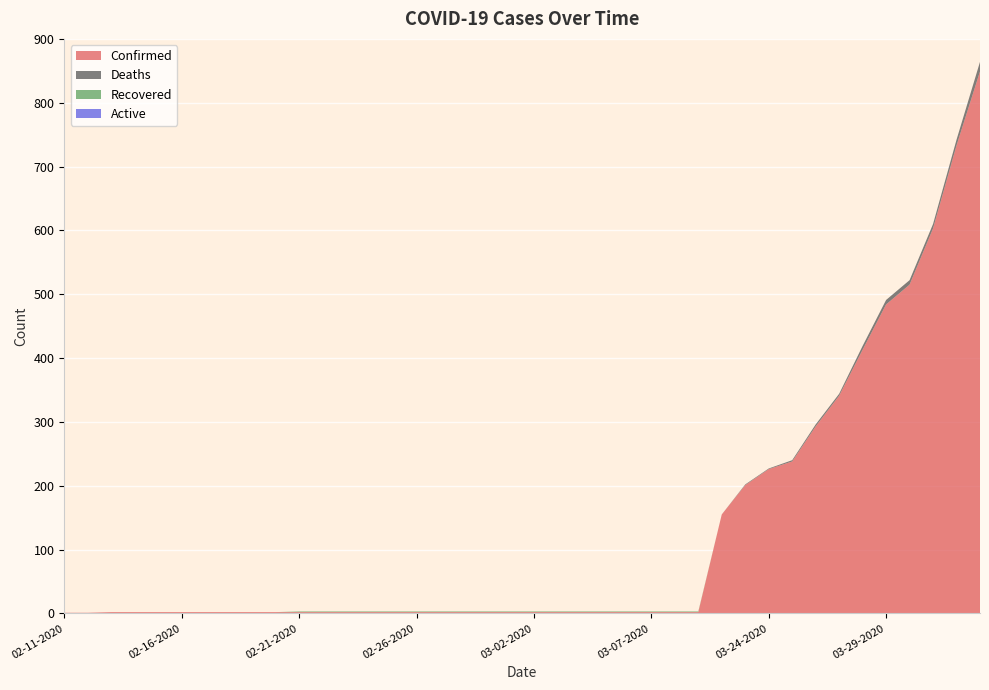

Reading left to right, list all the values displayed in this chart.

Confirmed: 1	1	2	2	2	2	2	2	2	2	2	2	2	2	2	2	2	2	2	2	2	2	2	2	2	2	2	2	155	201	226	238	293	341	413	484	515	603	733	849
Deaths: 0	0	0	0	0	0	0	0	0	0	0	0	0	0	0	0	0	0	0	0	0	0	0	0	0	0	0	0	0	1	1	2	3	3	6	7	7	7	9	15
Recovered: 0	0	0	0	0	0	0	0	0	0	1	1	1	1	1	1	1	1	1	1	1	1	1	1	1	1	1	1	0	0	0	0	0	0	0	0	0	0	0	0
Active: 0	0	0	0	0	0	0	0	0	0	0	0	0	0	0	0	0	0	0	0	0	0	0	0	0	0	0	0	0	0	0	0	0	0	0	0	0	0	0	0